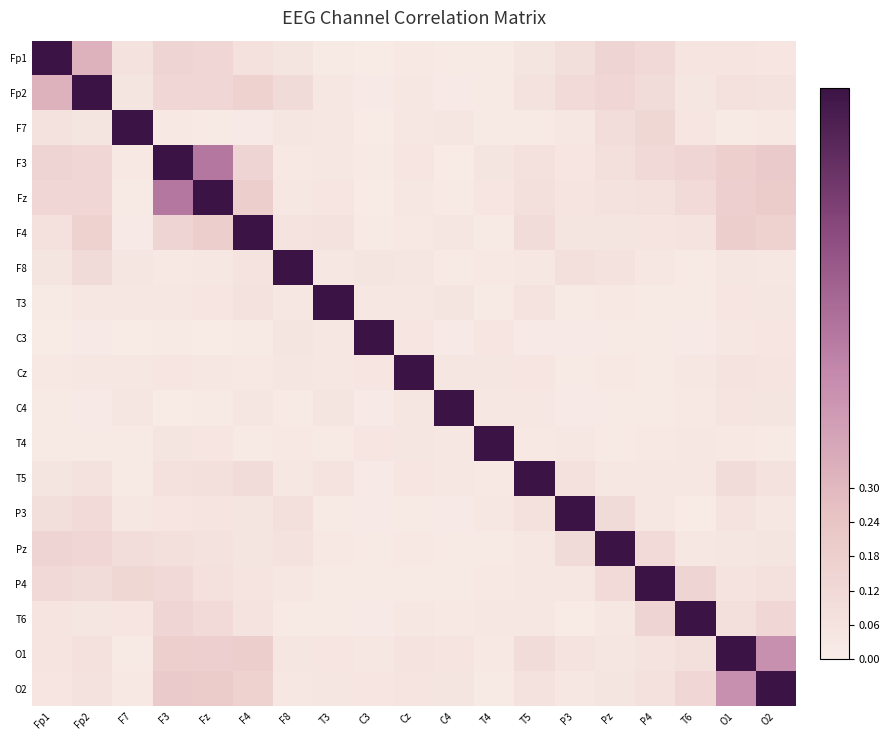

What is the difference between the highest and lowest values at F4?

1.0